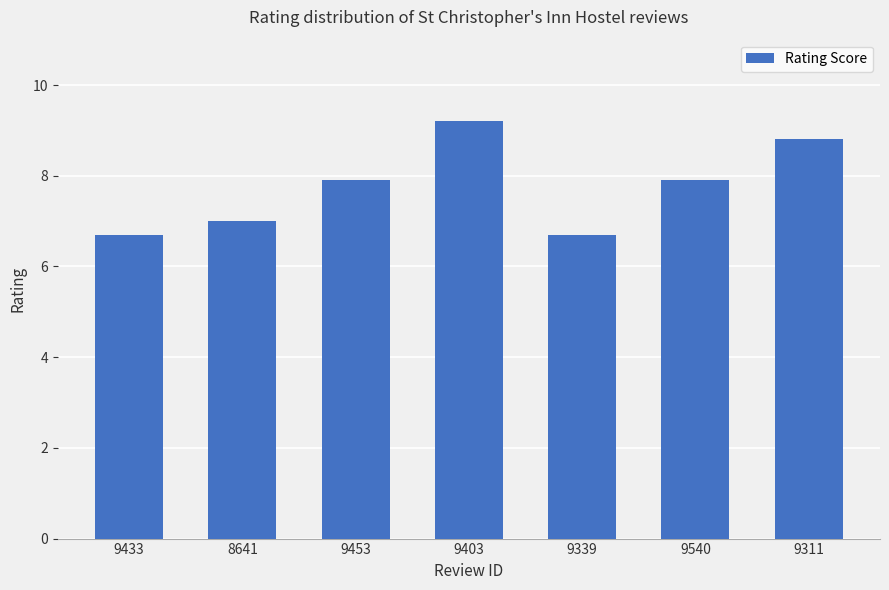

What is the difference between the maximum and minimum values?

2.5